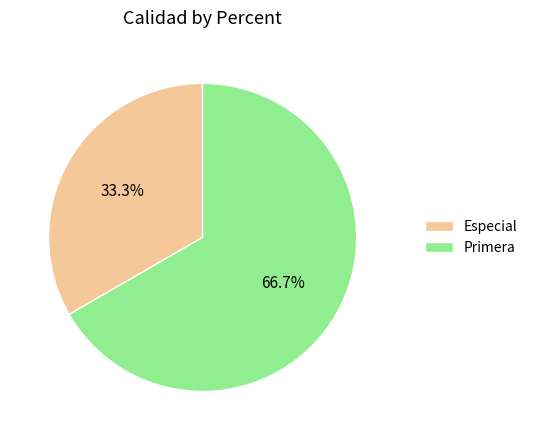

Which category has the smallest portion of the pie?

Especial